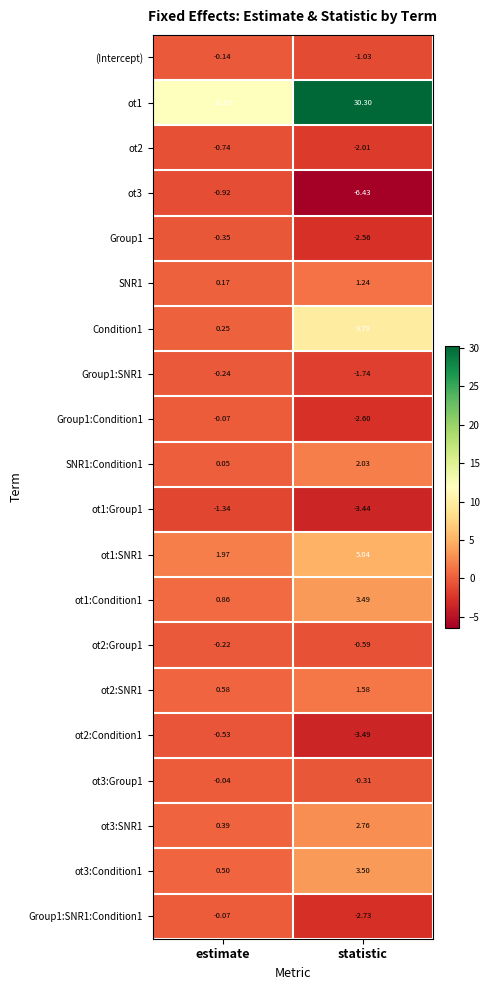

Which series has the widest spread of values?

ot1